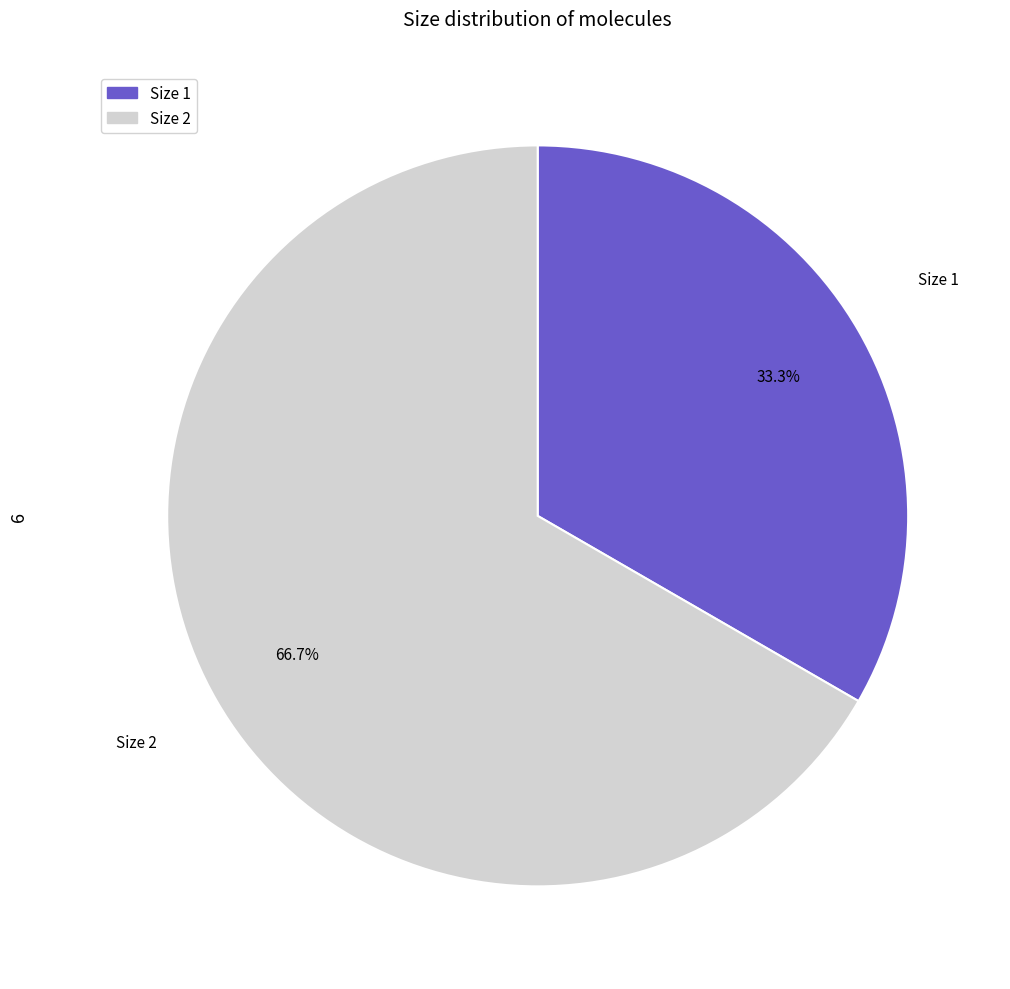

Which category has the biggest portion of the pie?

Size 2